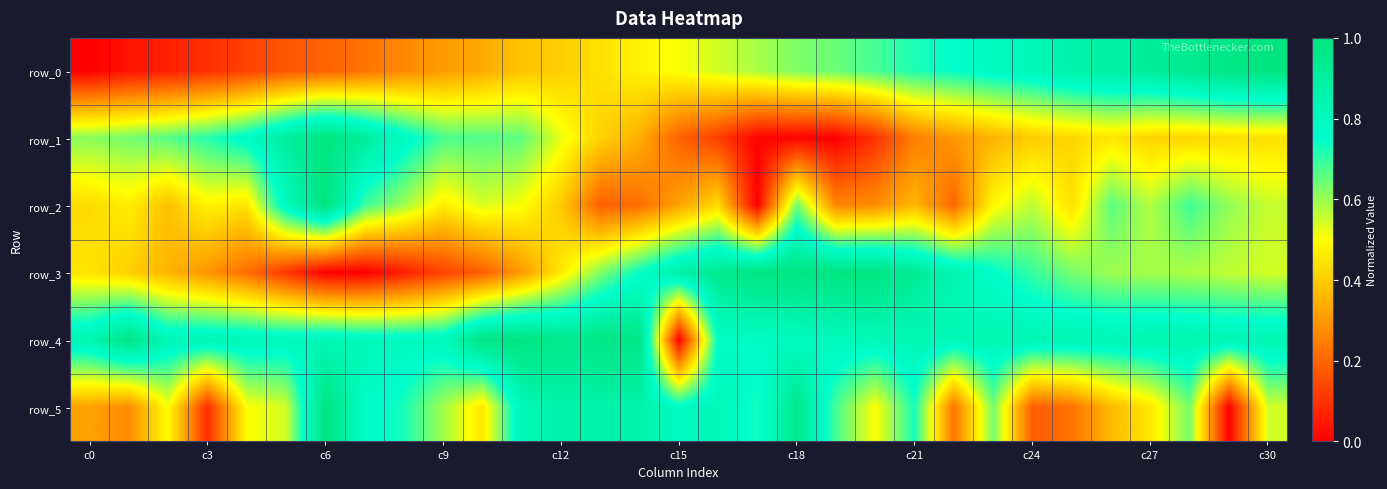

Which series has the largest range (max minus min)?

row_0